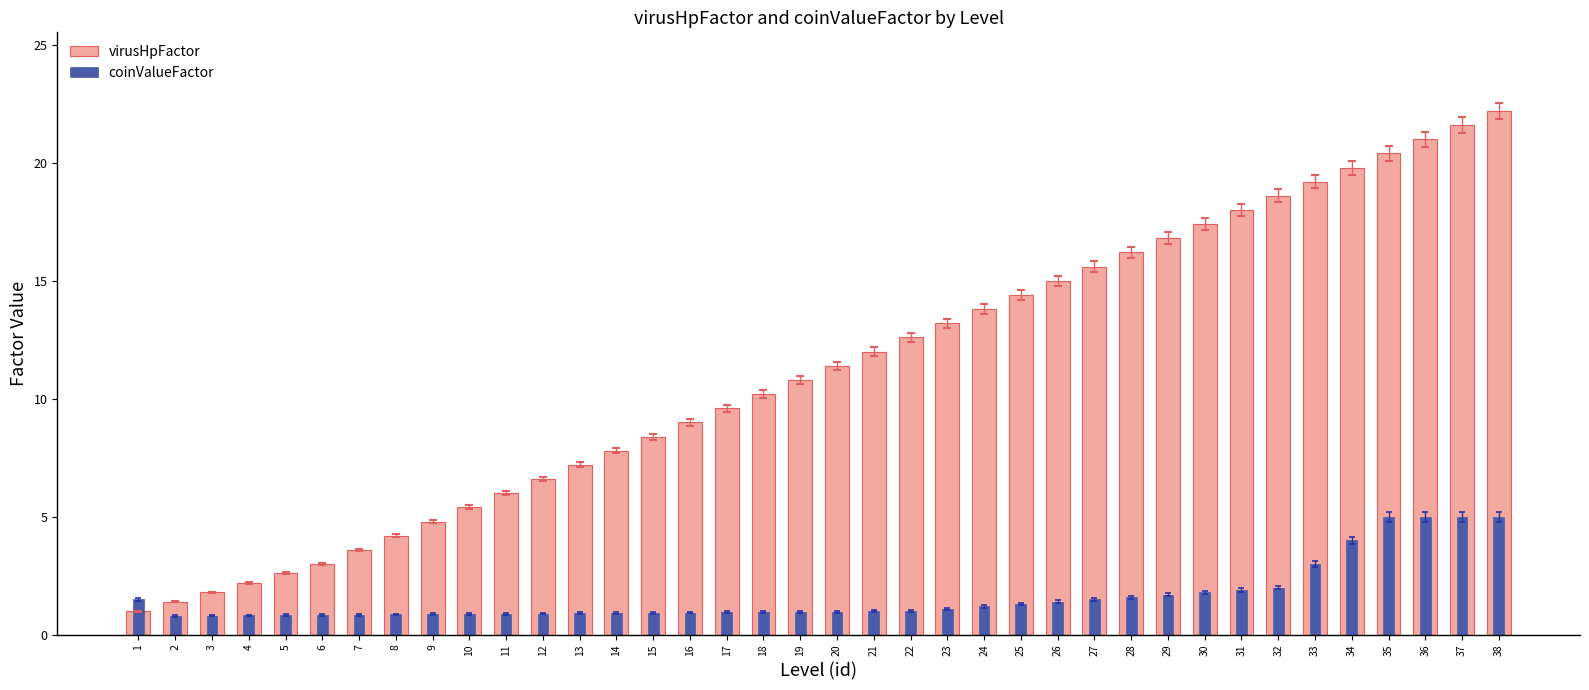

What is the sum of the virusHpFactor values at 22 and 36?

33.6